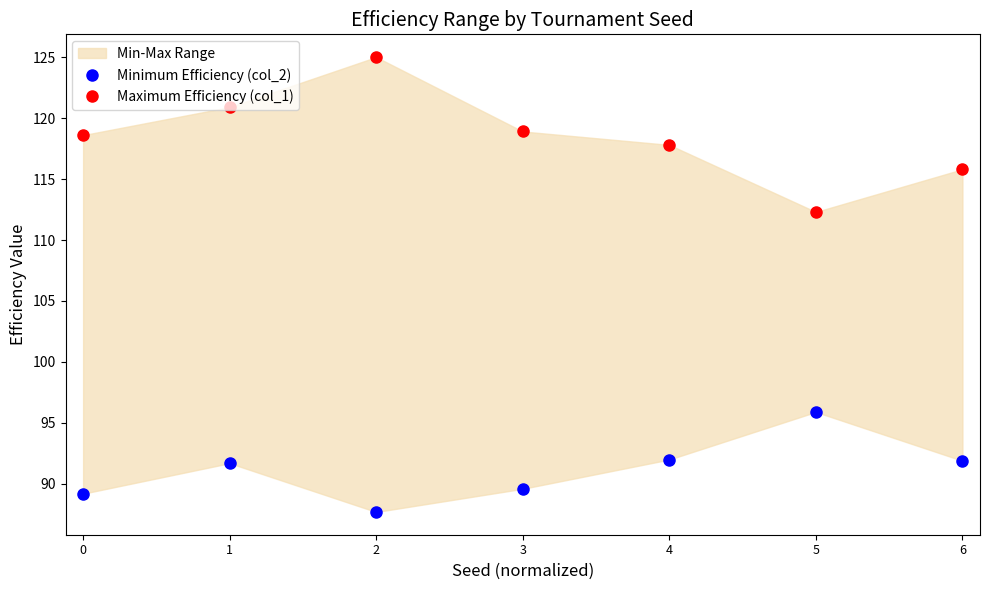

How many data points does each series have?

7